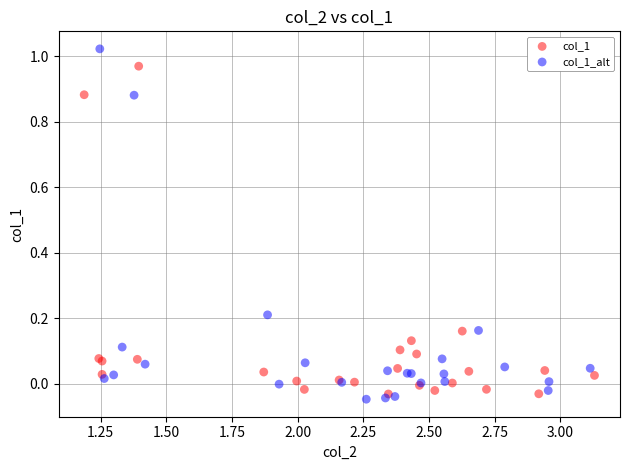

Which series has the largest Y range (max minus min)?

col_1_alt